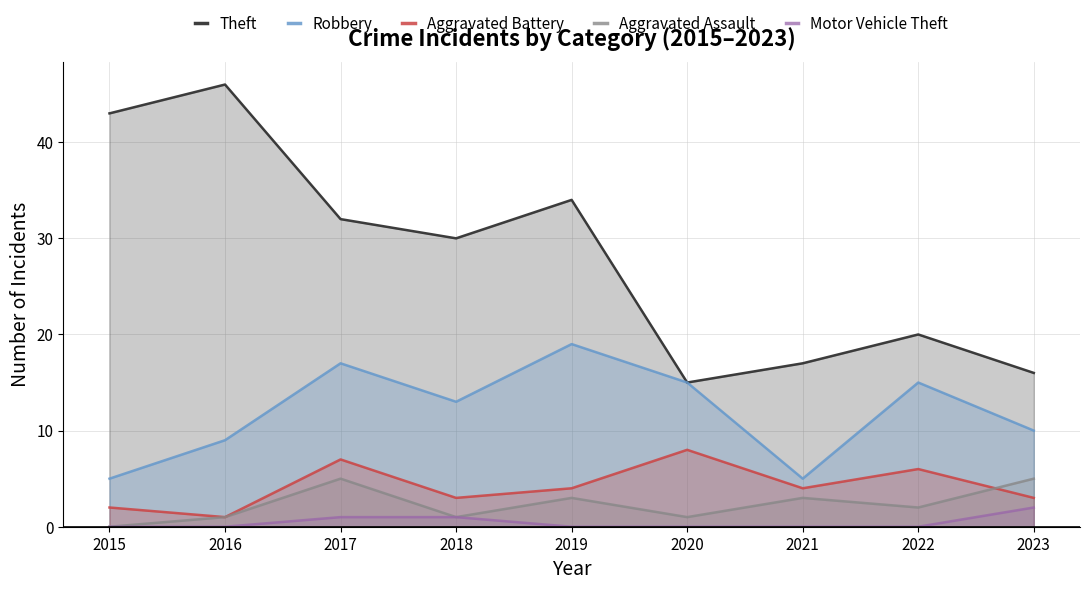

List the series in order of their peak value, lowest first.

Motor Vehicle Theft, Aggravated Assault, Aggravated Battery, Robbery, Theft